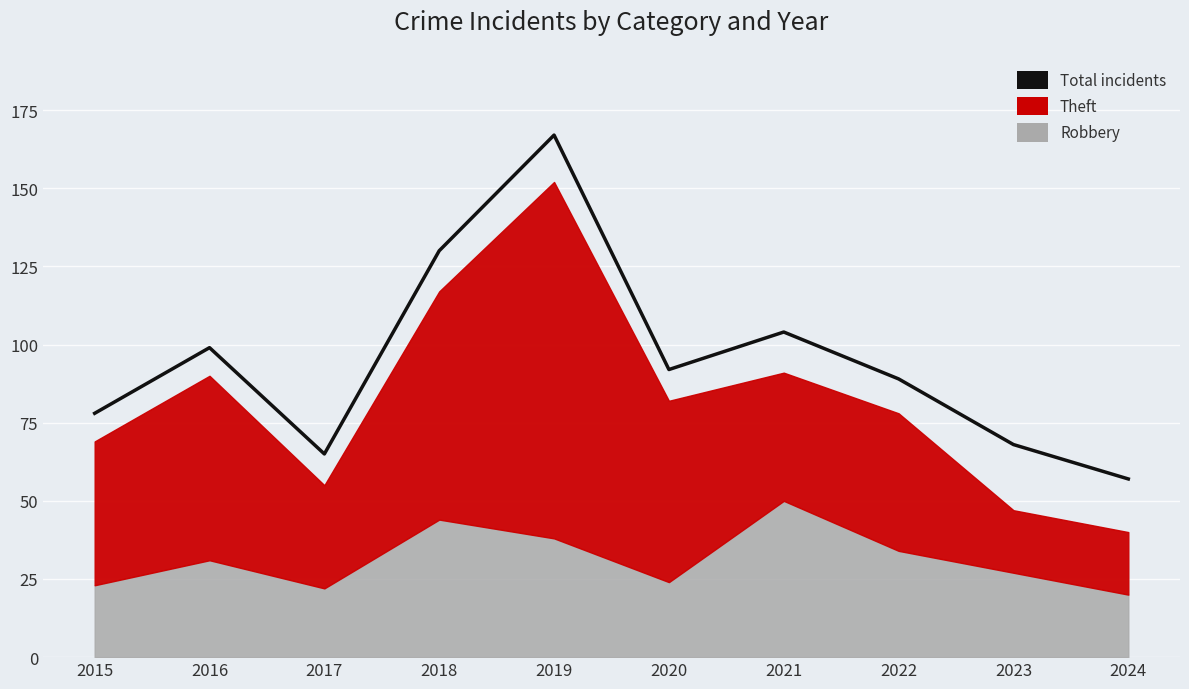

Which has a higher value, 2024 or 2023?

2023